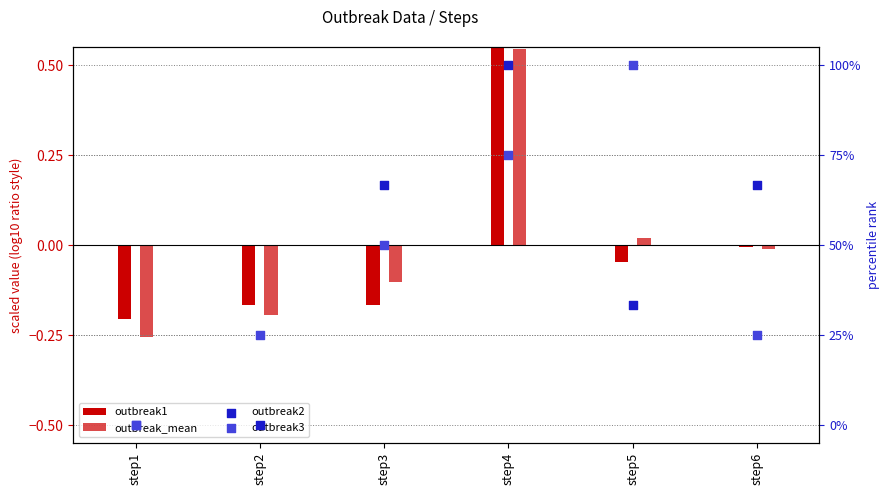

Which series reaches the minimum Y coordinate?

outbreak_mean